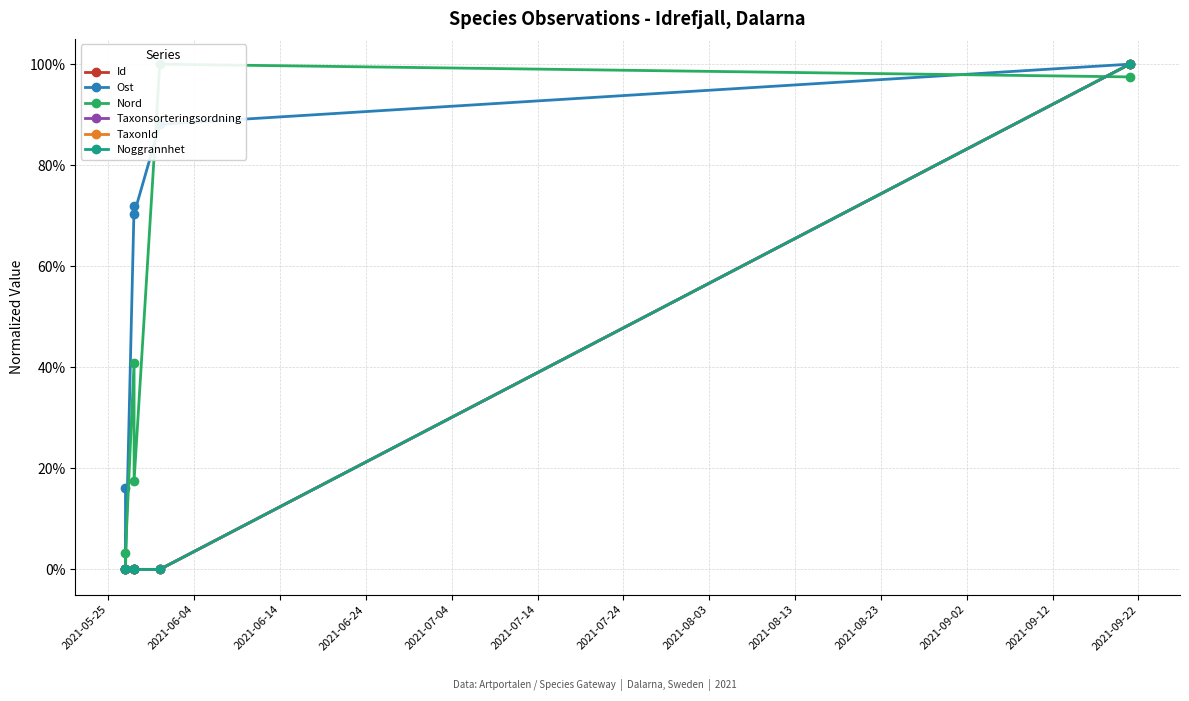

Reading right to left, transcribe all the data shown in this chart.

Id: 1.0	0.0	0.0	0.0	0.0	0.0
Ost: 1.0	0.9	0.7	0.7	0.0	0.2
Nord: 1.0	1.0	0.2	0.4	0.0	0.0
Taxonsorteringsordning: 1.0	0.0	0.0	0.0	0.0	0.0
TaxonId: 1.0	0.0	0.0	0.0	0.0	0.0
Noggrannhet: 1.0	0.0	0.0	0.0	0.0	0.0